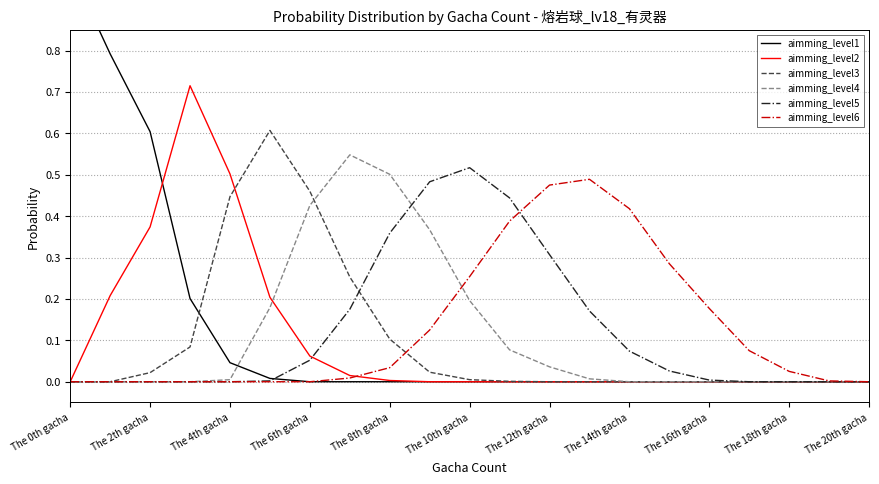

True or false: aimming_level4 has a value of 0.0 at The 2th gacha.

True